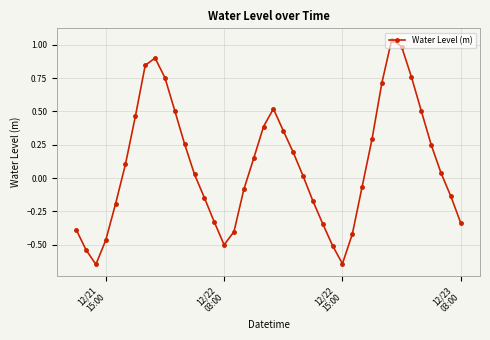

How many points are lower than both their immediate neighbors (excluding endpoints)?

3